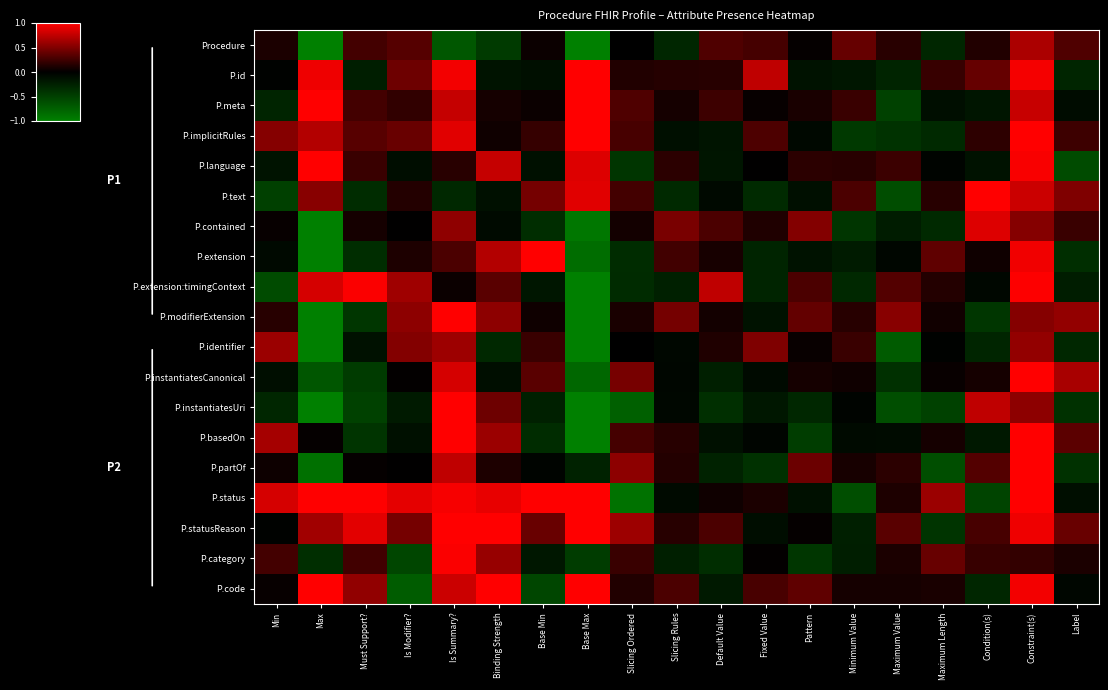

Reading left to right, transcribe all the data shown in this chart.

row_0: 0.1	-1.0	0.3	0.3	-0.7	-0.5	0.0	-1.0	-0.0	-0.3	0.3	0.3	0.0	0.4	0.2	-0.3	0.1	0.7	0.3
row_1: -0.0	0.9	-0.2	0.4	0.9	-0.1	-0.1	1.0	0.1	0.1	0.2	0.7	-0.1	-0.2	-0.3	0.2	0.4	1.0	-0.3
row_2: -0.3	1.0	0.3	0.2	0.8	0.1	0.0	1.0	0.3	0.1	0.2	0.0	0.1	0.2	-0.5	-0.1	-0.2	0.8	-0.1
row_3: 0.5	0.7	0.3	0.4	0.9	0.1	0.2	1.0	0.3	-0.1	-0.2	0.3	-0.1	-0.4	-0.4	-0.3	0.2	1.0	0.2
row_4: -0.1	1.0	0.2	-0.1	0.2	0.8	-0.1	0.9	-0.4	0.2	-0.2	0.0	0.2	0.2	0.2	-0.0	-0.1	1.0	-0.6
row_5: -0.5	0.5	-0.3	0.1	-0.3	-0.1	0.5	0.9	0.3	-0.3	-0.1	-0.3	-0.1	0.3	-0.6	0.2	1.0	0.8	0.5
row_6: 0.0	-1.0	0.1	0.0	0.6	-0.1	-0.4	-0.9	0.1	0.5	0.3	0.1	0.5	-0.4	-0.2	-0.3	0.9	0.5	0.2
row_7: -0.1	-1.0	-0.4	0.1	0.3	0.7	1.0	-0.9	-0.3	0.3	0.1	-0.3	-0.1	-0.2	-0.0	0.4	0.1	0.9	-0.4
row_8: -0.6	0.8	1.0	0.6	0.0	0.3	-0.2	-1.0	-0.3	-0.3	0.7	-0.3	0.3	-0.3	0.3	0.1	-0.1	1.0	-0.2
row_9: 0.2	-1.0	-0.4	0.6	1.0	0.6	0.1	-1.0	0.1	0.5	0.1	-0.1	0.4	0.2	0.5	0.1	-0.4	0.5	0.6
row_10: 0.6	-1.0	-0.1	0.5	0.6	-0.3	0.2	-1.0	-0.0	-0.1	0.1	0.5	0.0	0.2	-0.7	-0.0	-0.3	0.6	-0.3
row_11: -0.1	-0.7	-0.5	0.0	0.8	-0.1	0.4	-0.8	0.5	-0.1	-0.2	-0.1	0.1	0.1	-0.4	0.0	0.1	1.0	0.7
row_12: -0.3	-1.0	-0.5	-0.2	1.0	0.4	-0.3	-1.0	-0.8	-0.1	-0.4	-0.2	-0.3	-0.0	-0.6	-0.5	0.7	0.5	-0.4
row_13: 0.6	0.0	-0.4	-0.1	1.0	0.6	-0.3	-1.0	0.3	0.2	-0.1	-0.0	-0.5	-0.1	-0.1	0.1	-0.2	1.0	0.4
row_14: 0.1	-0.9	0.0	0.0	0.7	0.1	-0.0	-0.3	0.6	0.1	-0.3	-0.4	0.4	0.1	0.2	-0.6	0.3	1.0	-0.4
row_15: 0.8	1.0	1.0	0.9	1.0	0.9	1.0	1.0	-0.9	-0.1	0.1	0.1	-0.1	-0.6	0.1	0.6	-0.5	1.0	-0.1
row_16: -0.0	0.6	0.9	0.5	1.0	1.0	0.4	1.0	0.6	0.2	0.3	-0.1	0.0	-0.2	0.3	-0.4	0.3	0.9	0.4
row_17: 0.3	-0.4	0.3	-0.6	1.0	0.6	-0.2	-0.5	0.2	-0.2	-0.4	0.0	-0.4	-0.2	0.1	0.4	0.2	0.2	0.1
row_18: 0.0	1.0	0.6	-0.7	0.8	1.0	-0.6	1.0	0.1	0.3	-0.2	0.3	0.4	0.1	0.1	0.1	-0.3	0.9	-0.1